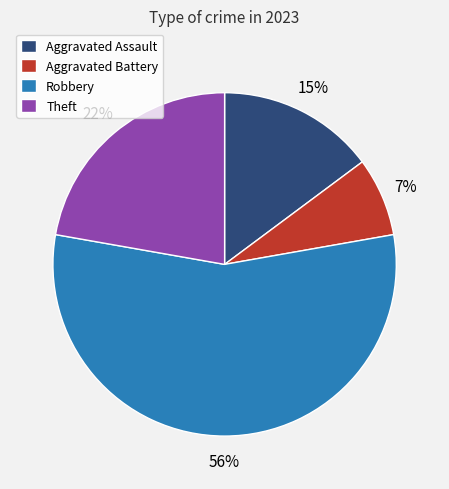

Which slice is the smallest?

Aggravated Battery